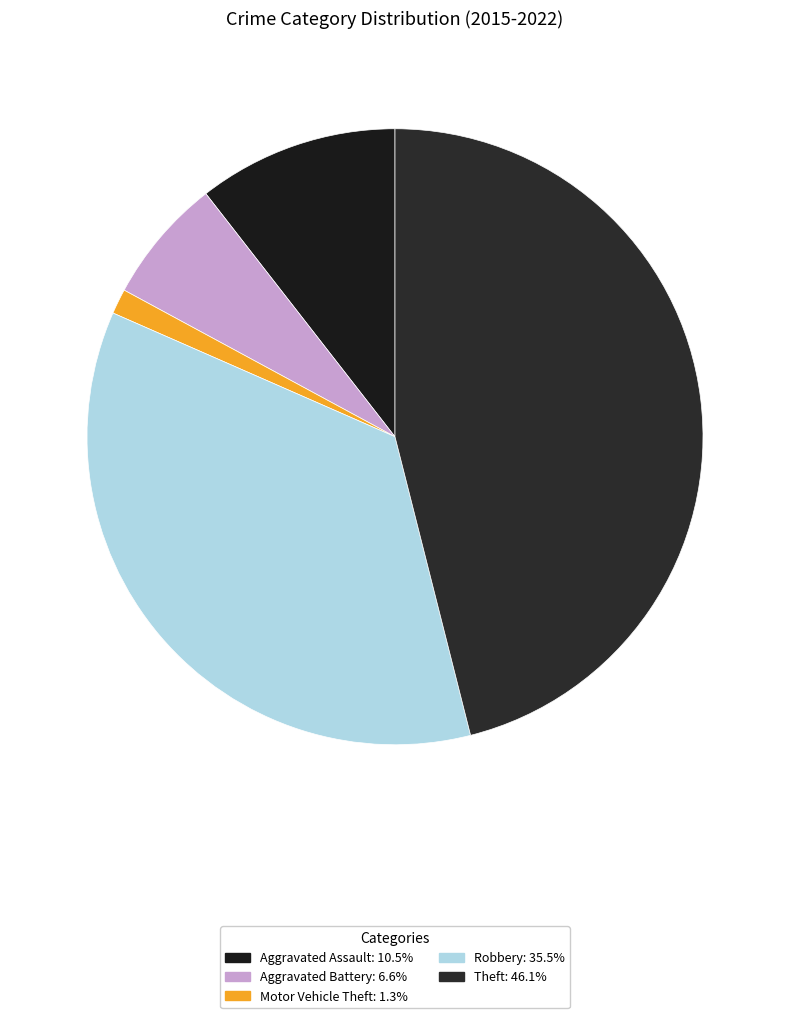

The Robbery slice represents 36% of the pie. True or false?

True